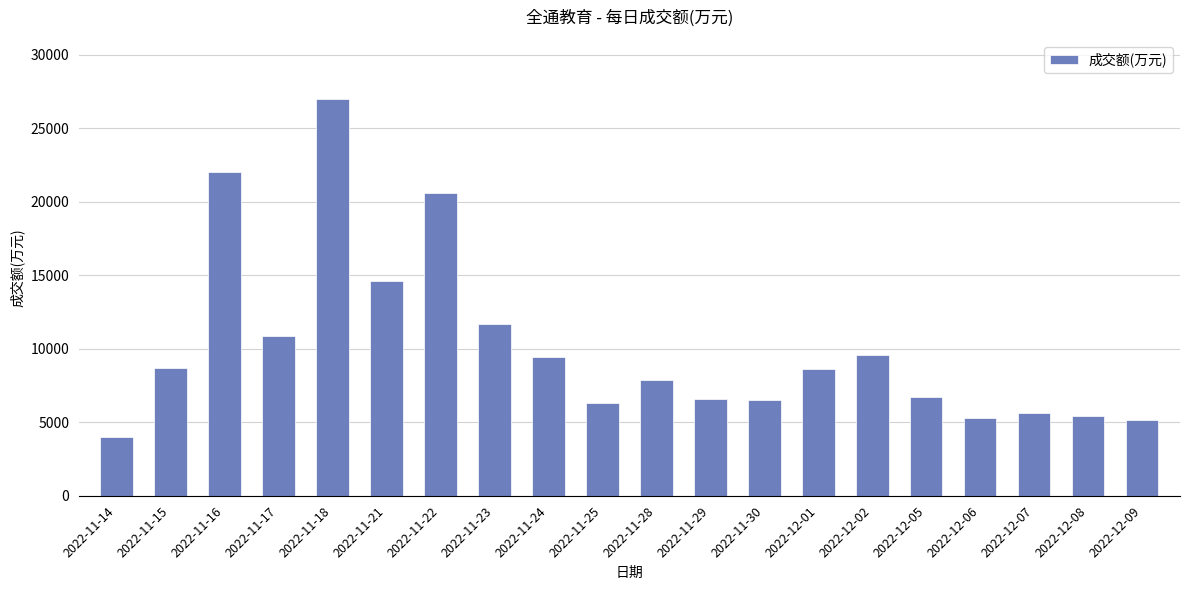

Which has a higher value, 2022-12-02 or 2022-12-09?

2022-12-02